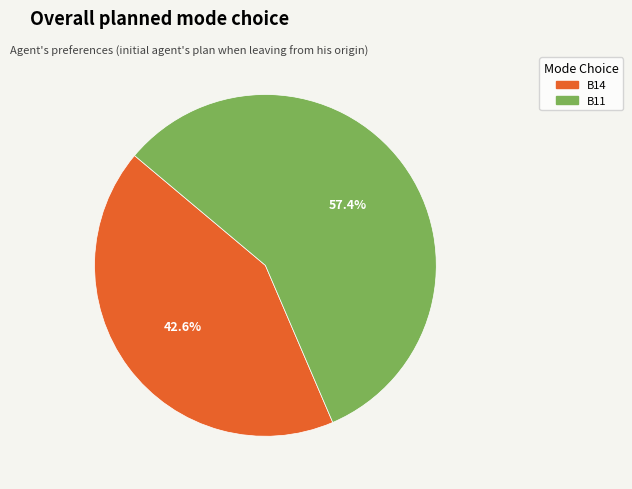

How many slices are in this pie chart?

2